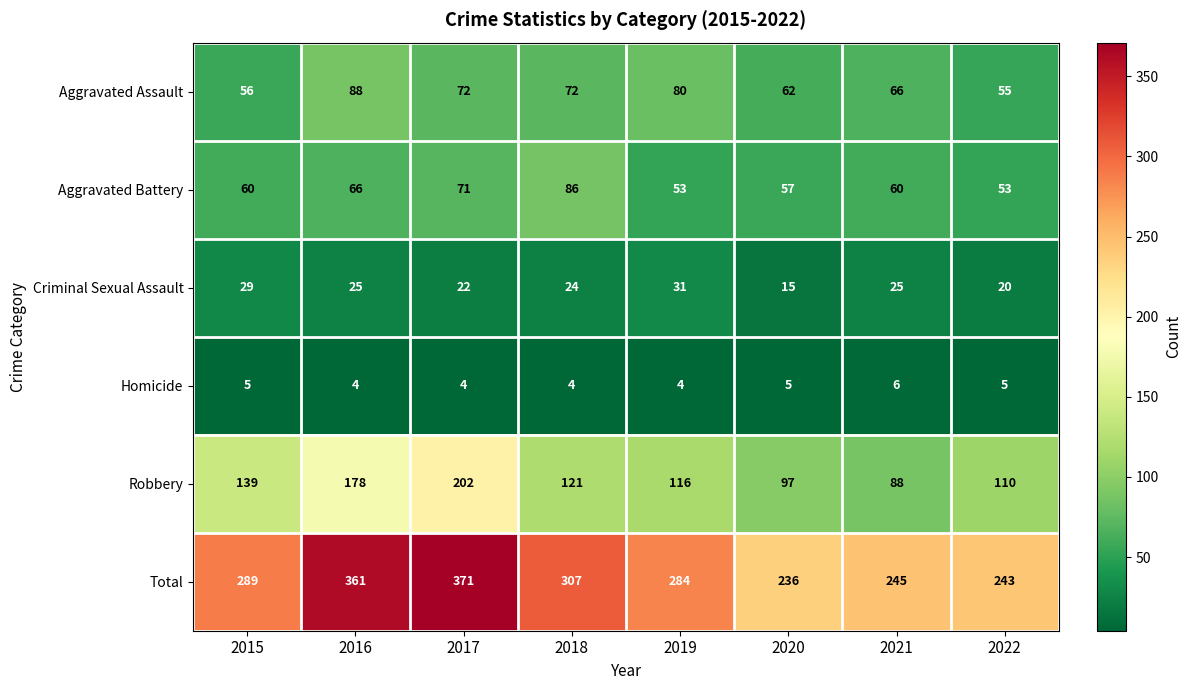

True or false: Aggravated Assault has a value of 62 at 2020.

True